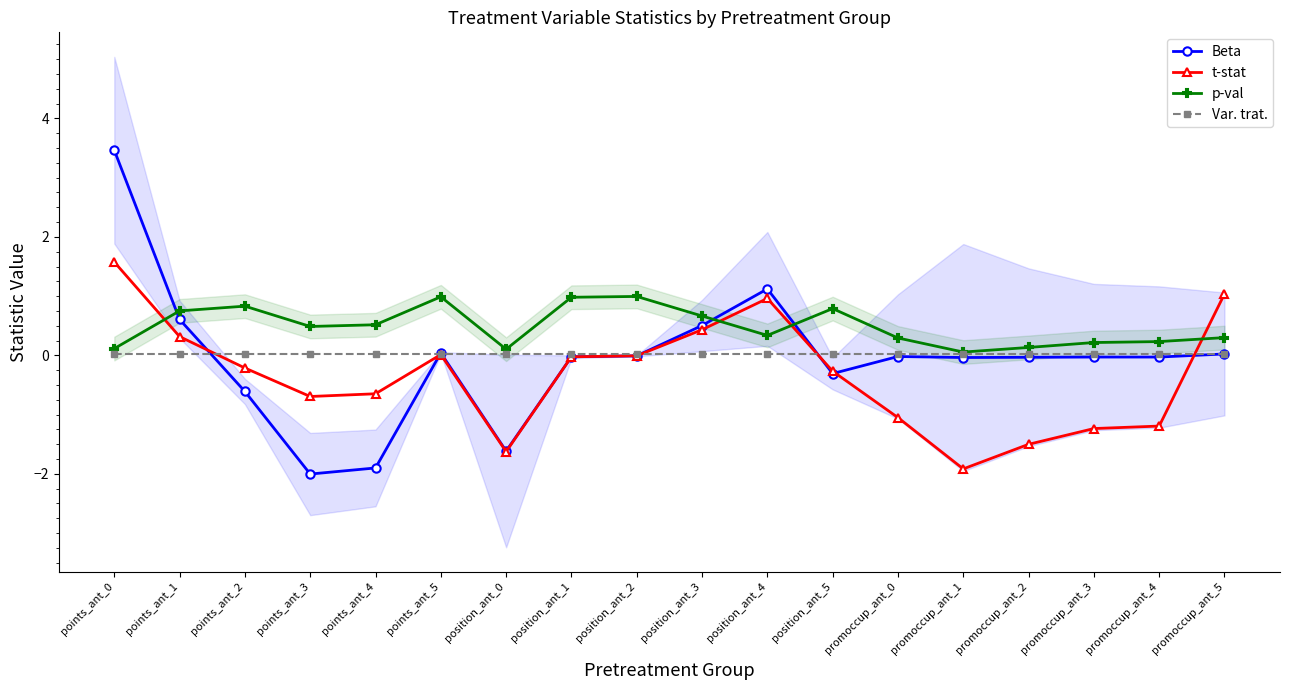

Is the value of p-val at position_ant_5 greater than the value of t-stat at promoccup_ant_2?

Yes